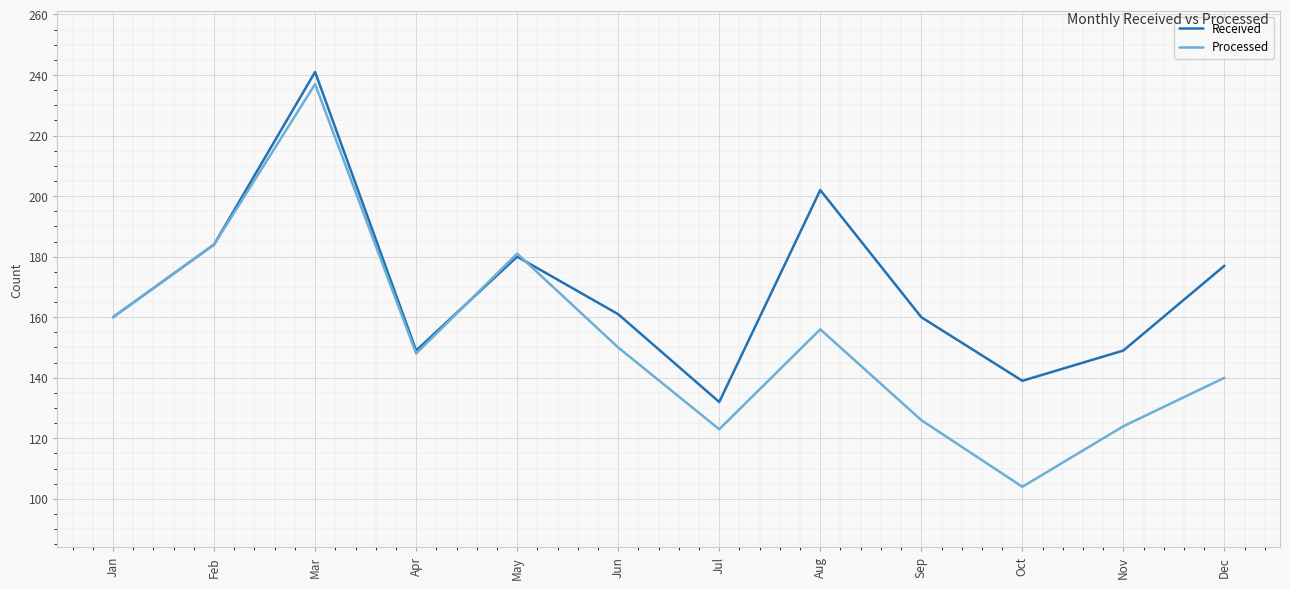

Rank the series by their average value, from lowest to highest.

Processed, Received